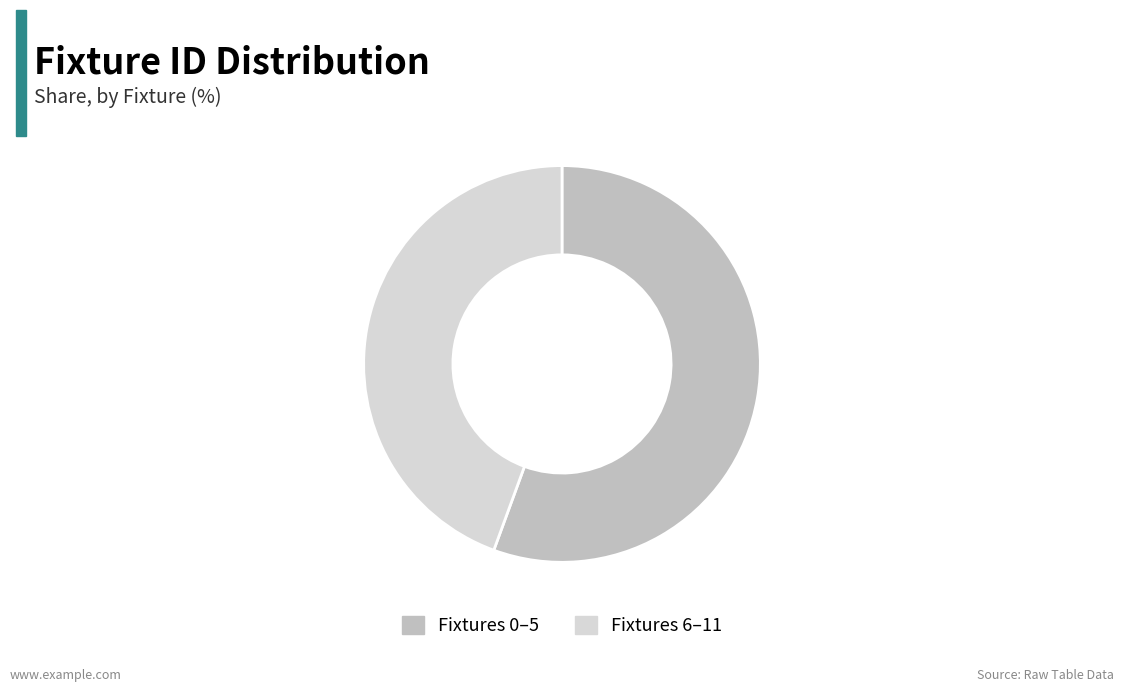

Is there any slice that represents more than half of the pie?

Yes